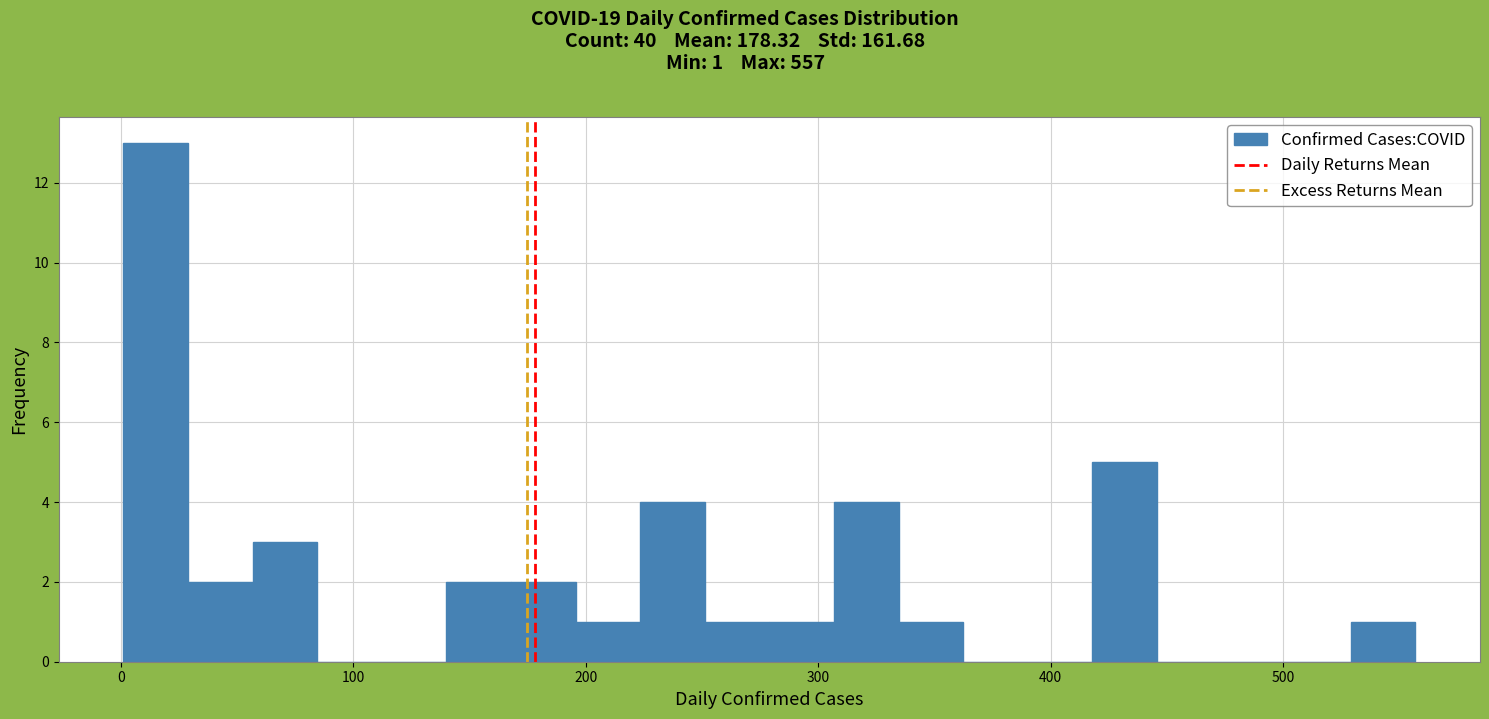

Read against the x-axis, roughly where is the centre of the tallest bar?

10